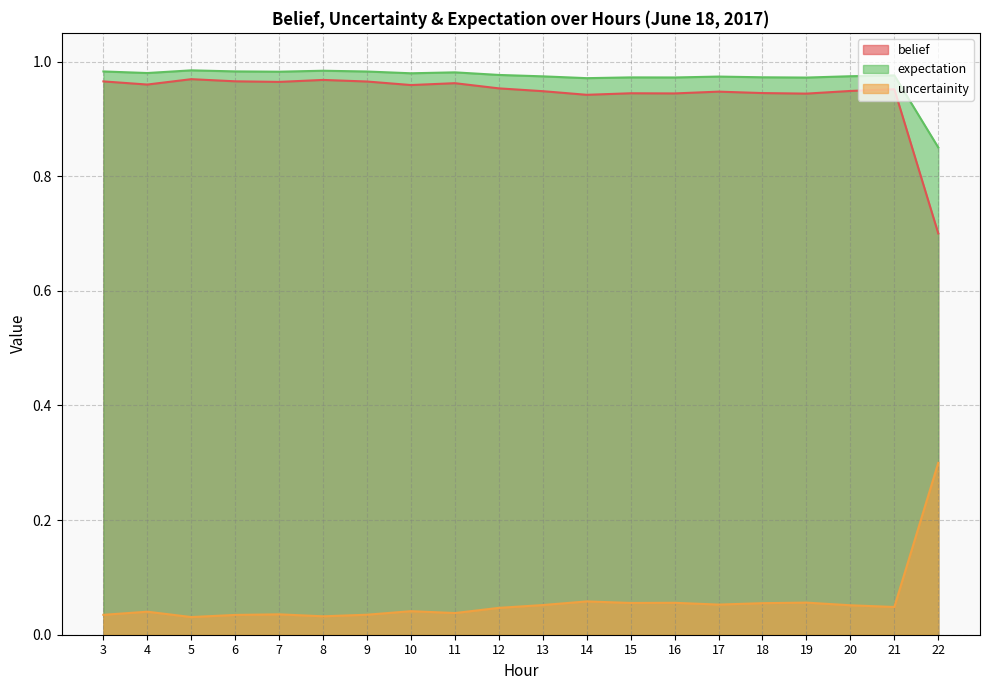

At which label is expectation closest to 0?

22